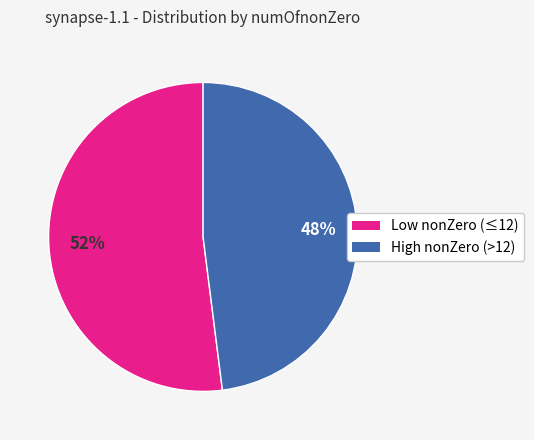

How many segments does this pie chart have?

2